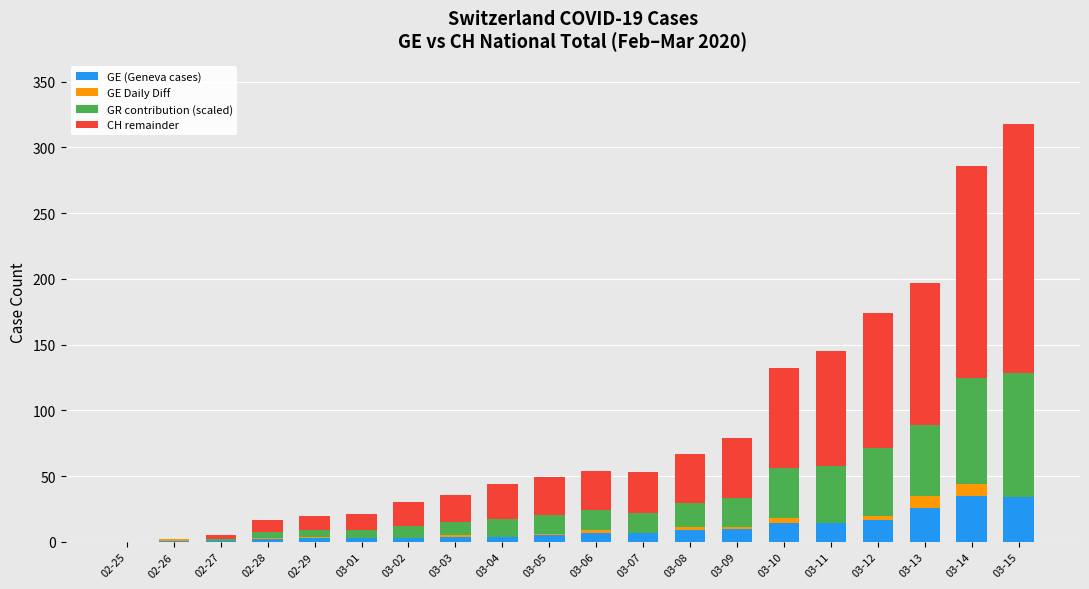

What is the maximum value for GE (Geneva cases)?

35.0